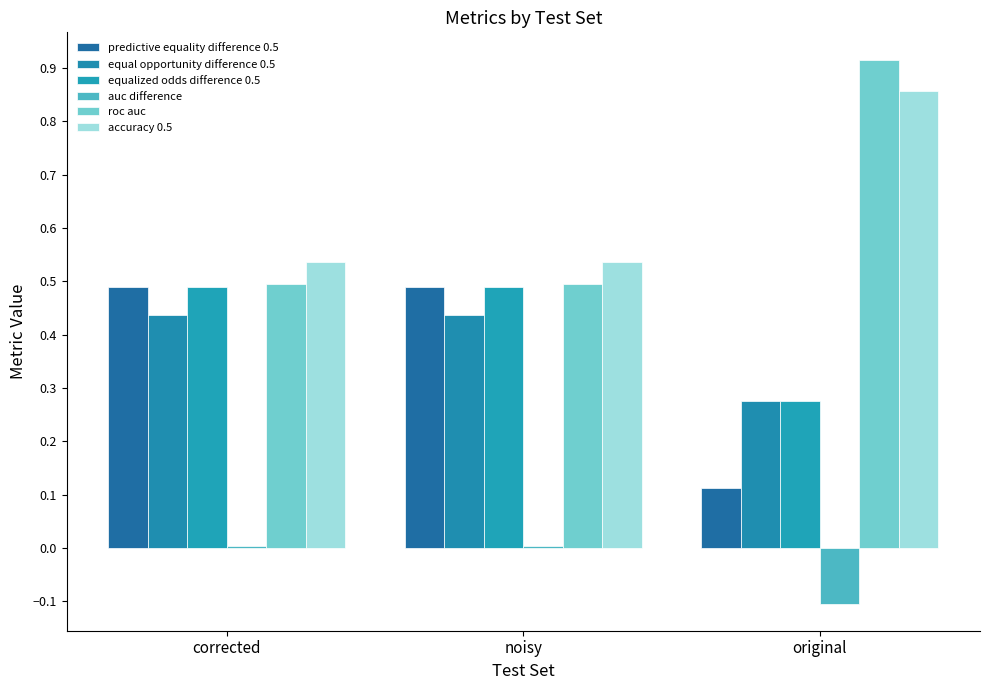

Which category has the highest value in the equal opportunity difference 0.5 series?

corrected